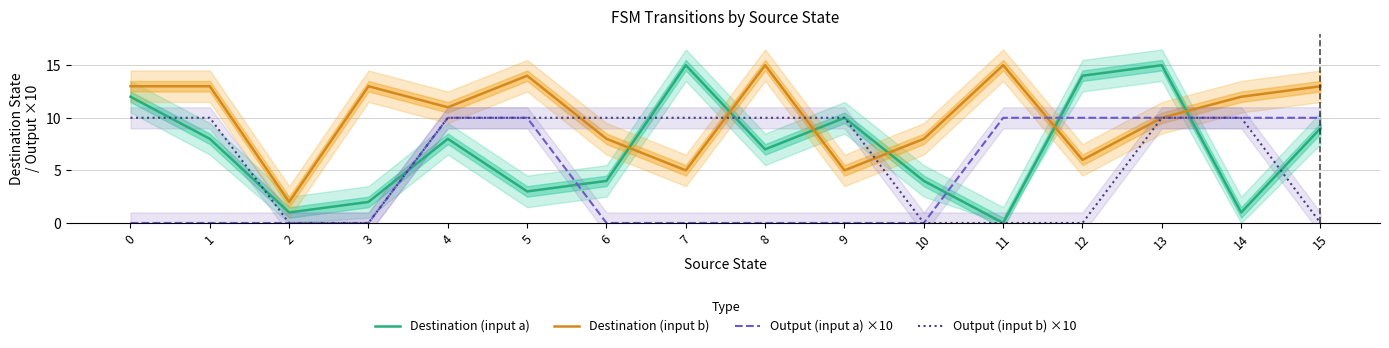

What is the sum of the Destination (input a) values at 12 and 14?

15